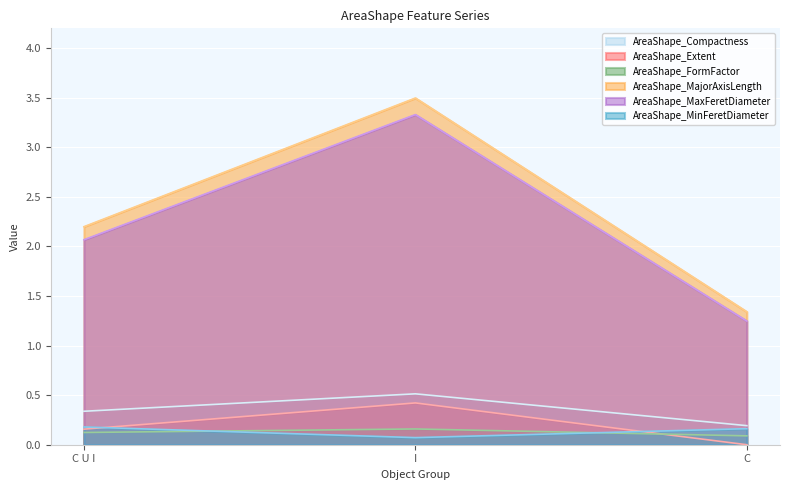

At how many categories does at least one series exceed 0?

3